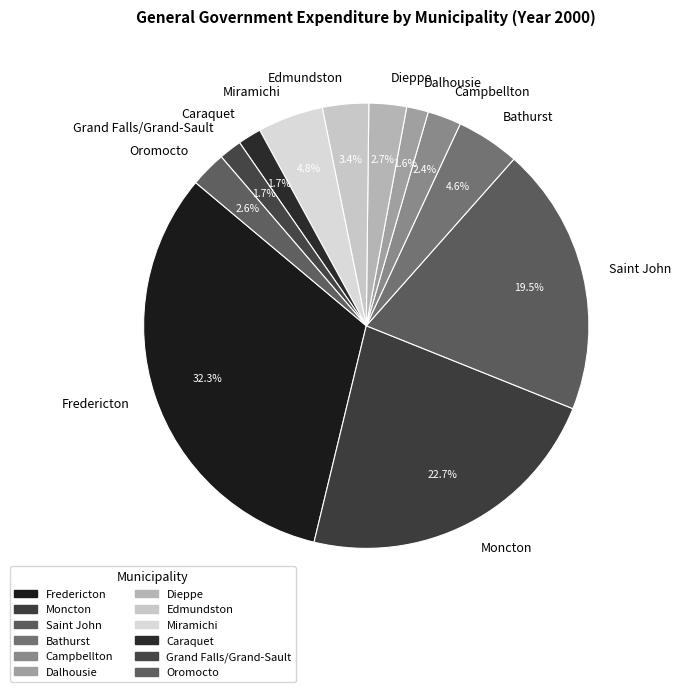

Which category has the biggest portion of the pie?

Fredericton